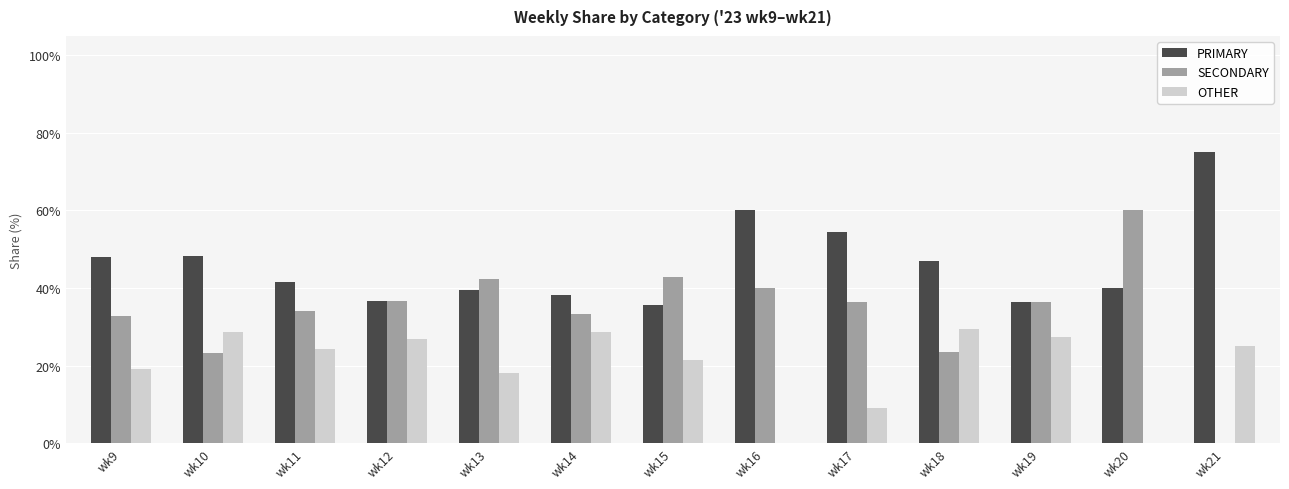

Does the chart contain stacked bars?

No